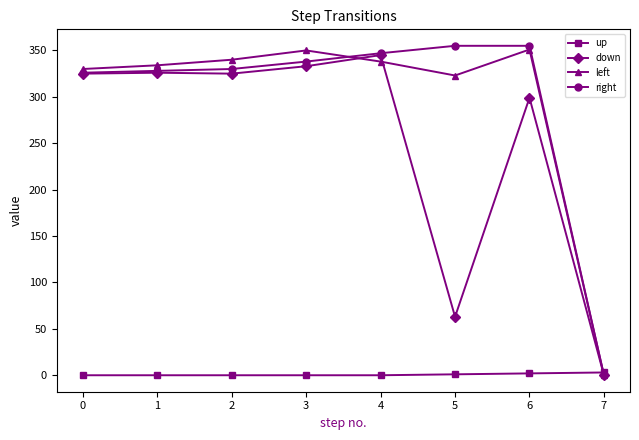

Which series changed the most between 5 and 6?

down